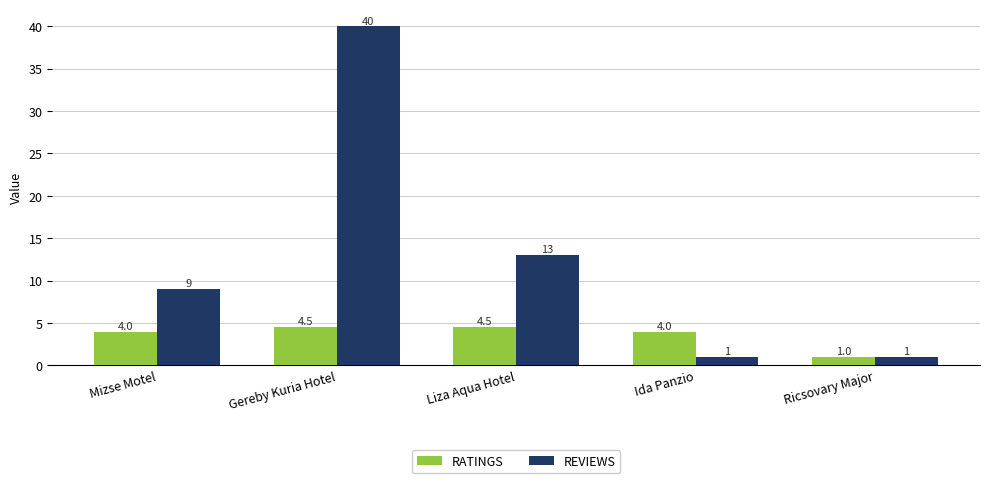

The RATINGS series shows 6.5 at Gereby Kuria Hotel. True or false?

False